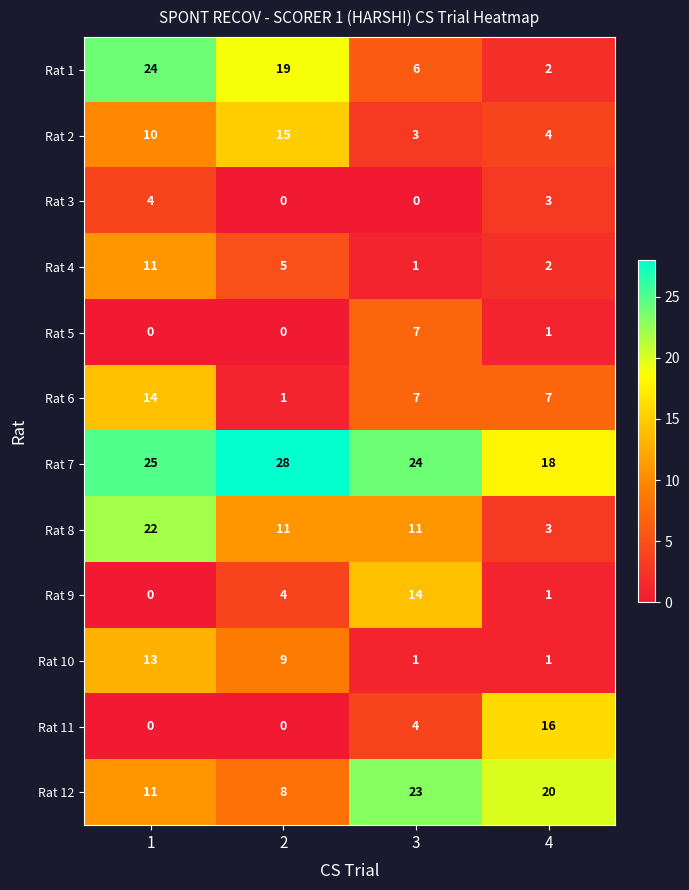

Which series has the largest range (max minus min)?

Rat 1